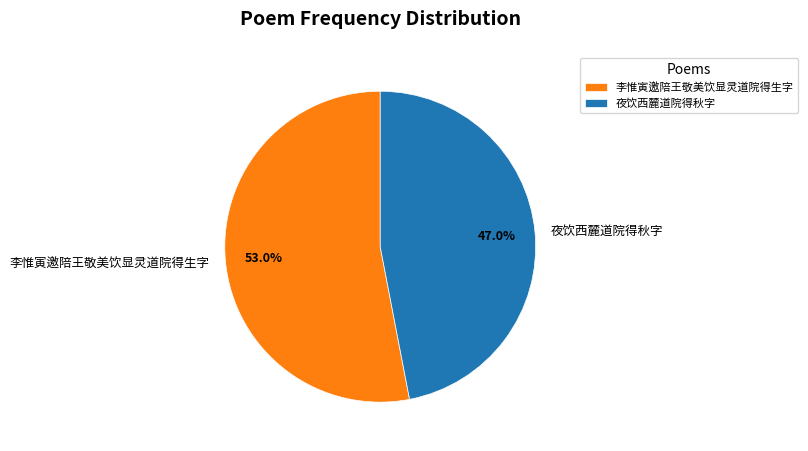

Which category has the biggest portion of the pie?

李惟寅邀陪王敬美饮显灵道院得生字